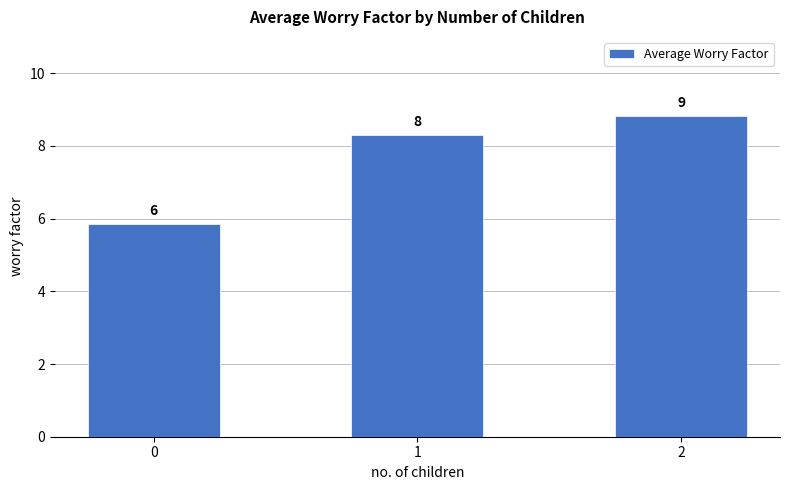

Are the bars horizontal?

No